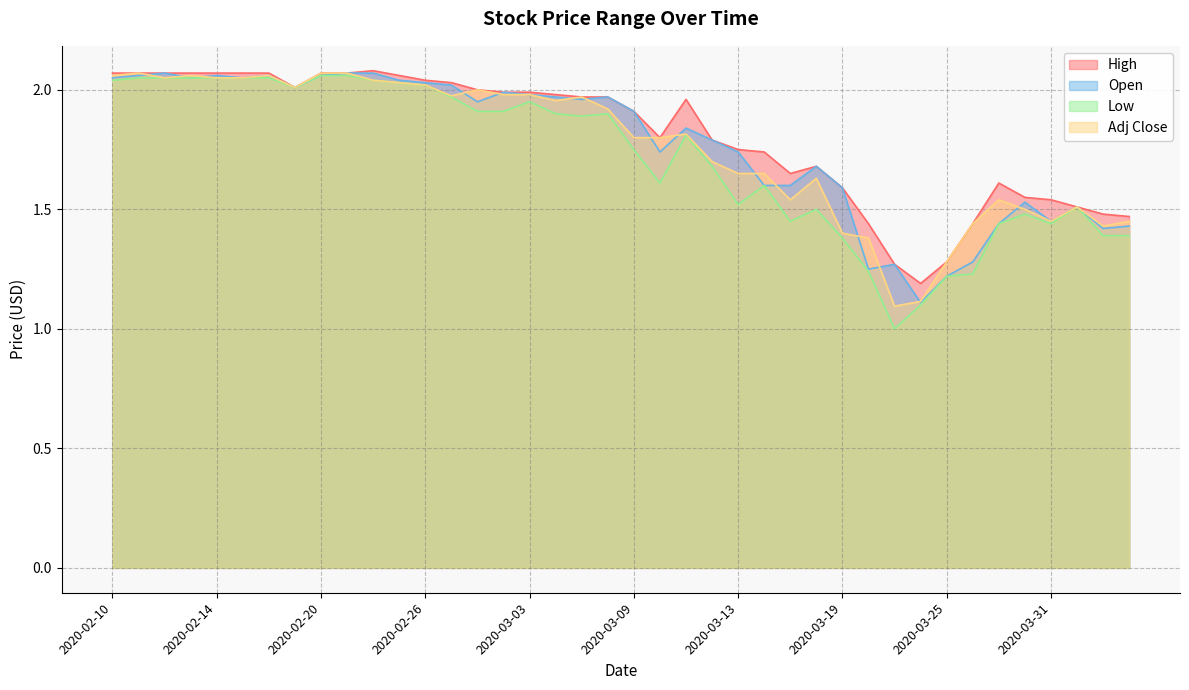

Rank the categories by Open value from highest to lowest.

2020-02-12, 2020-02-21, 2020-02-24, 2020-02-11, 2020-02-14, 2020-02-18, 2020-02-20, 2020-02-10, 2020-02-13, 2020-02-17, 2020-02-25, 2020-02-26, 2020-02-27, 2020-02-19, 2020-03-02, 2020-03-03, 2020-03-04, 2020-03-06, 2020-03-05, 2020-02-28, 2020-03-09, 2020-03-11, 2020-03-12, 2020-03-10, 2020-03-13, 2020-03-18, 2020-03-16, 2020-03-17, 2020-03-19, 2020-03-30, 2020-04-01, 2020-03-31, 2020-03-27, 2020-04-03, 2020-04-02, 2020-03-26, 2020-03-23, 2020-03-20, 2020-03-25, 2020-03-24